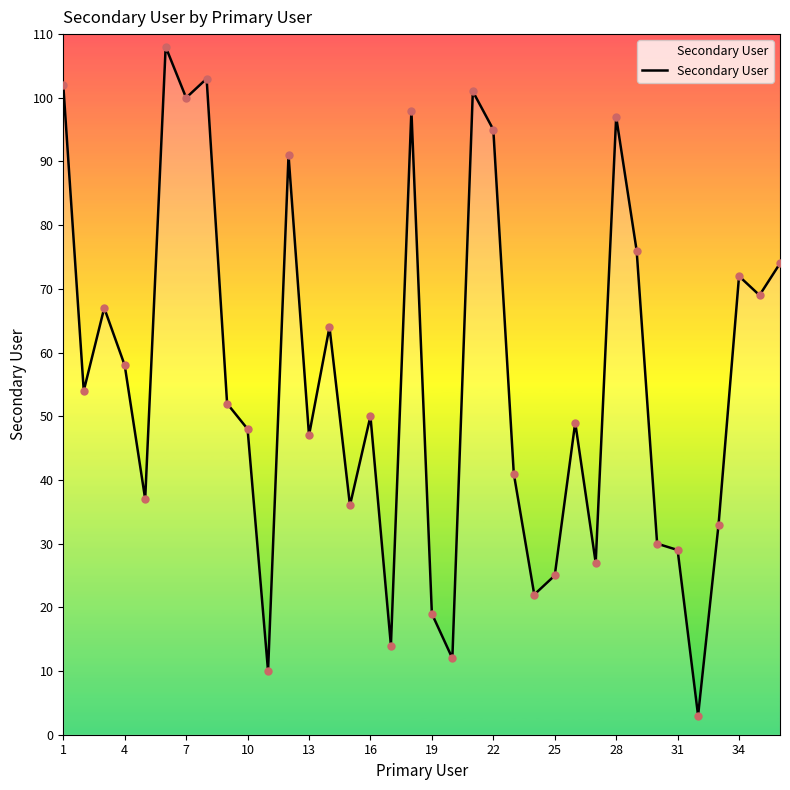

What is the minimum value shown in the chart?

3